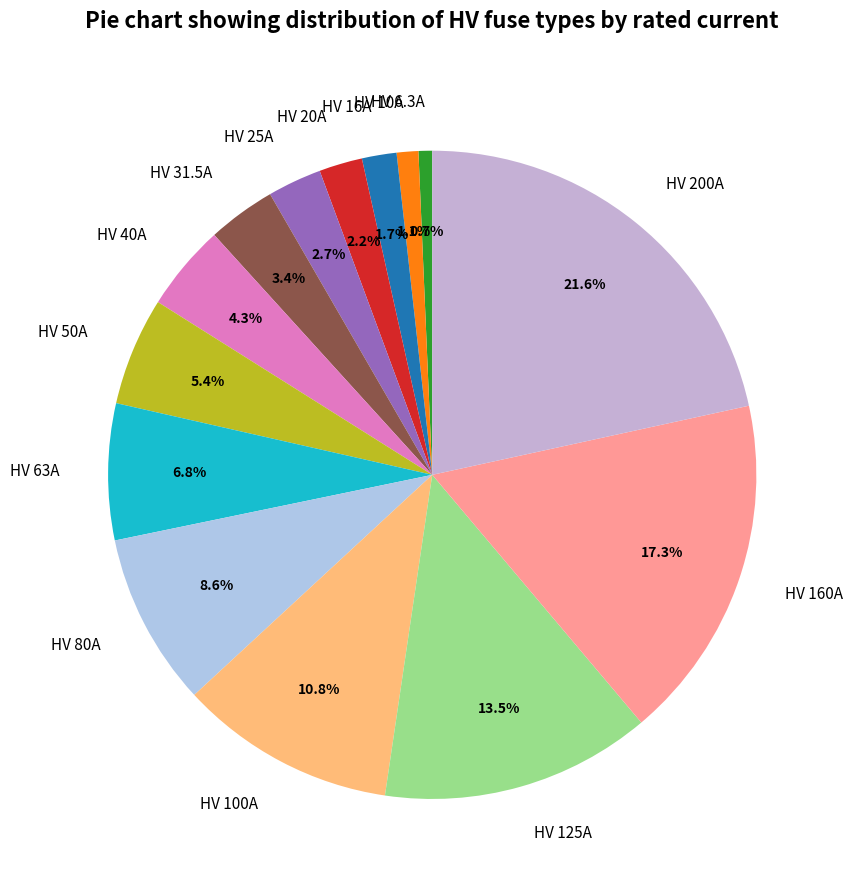

How many slices are in this pie chart?

14